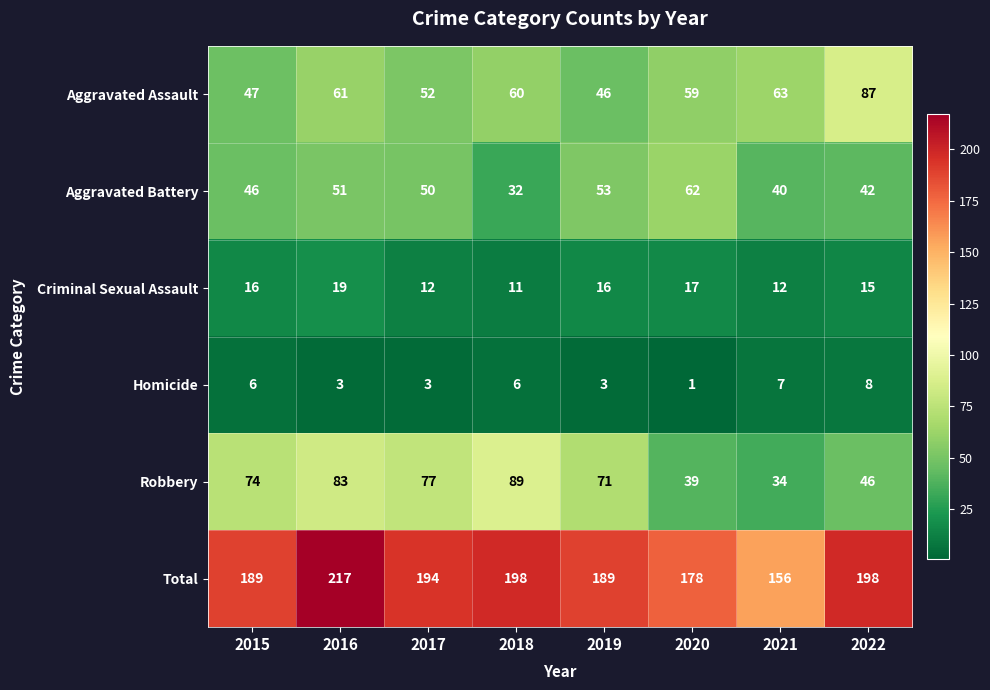

Where is Robbery nearest to the value 61?

2019